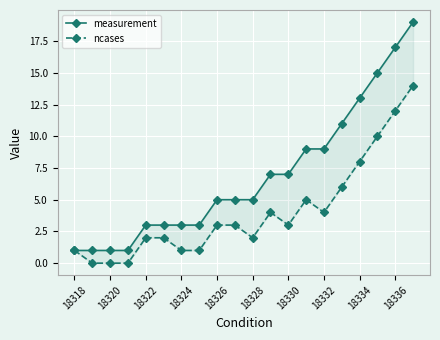

What is the difference between the second highest and minimum values in the ncases series?

12